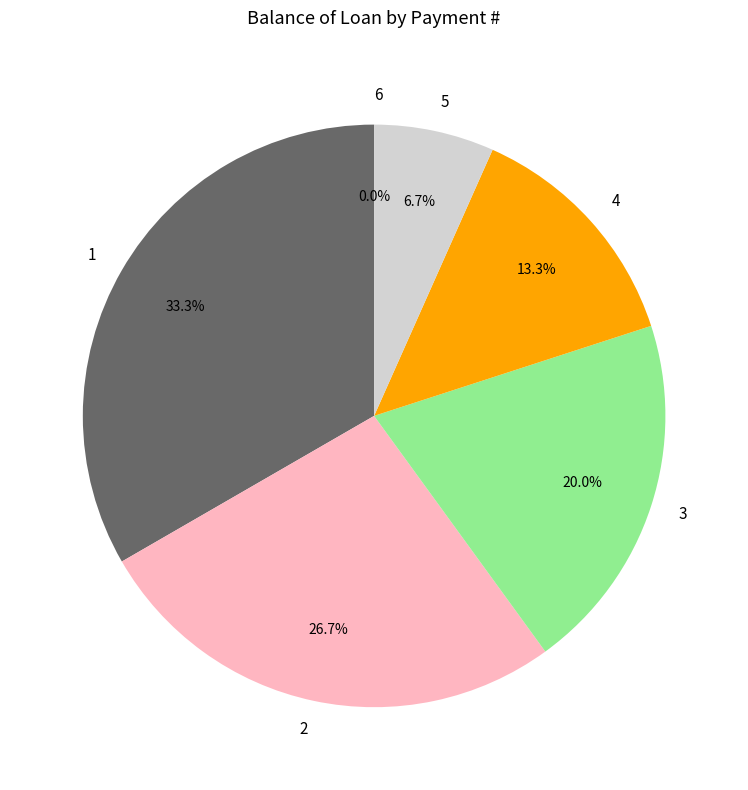

Does 1 represent more than half of the total?

No